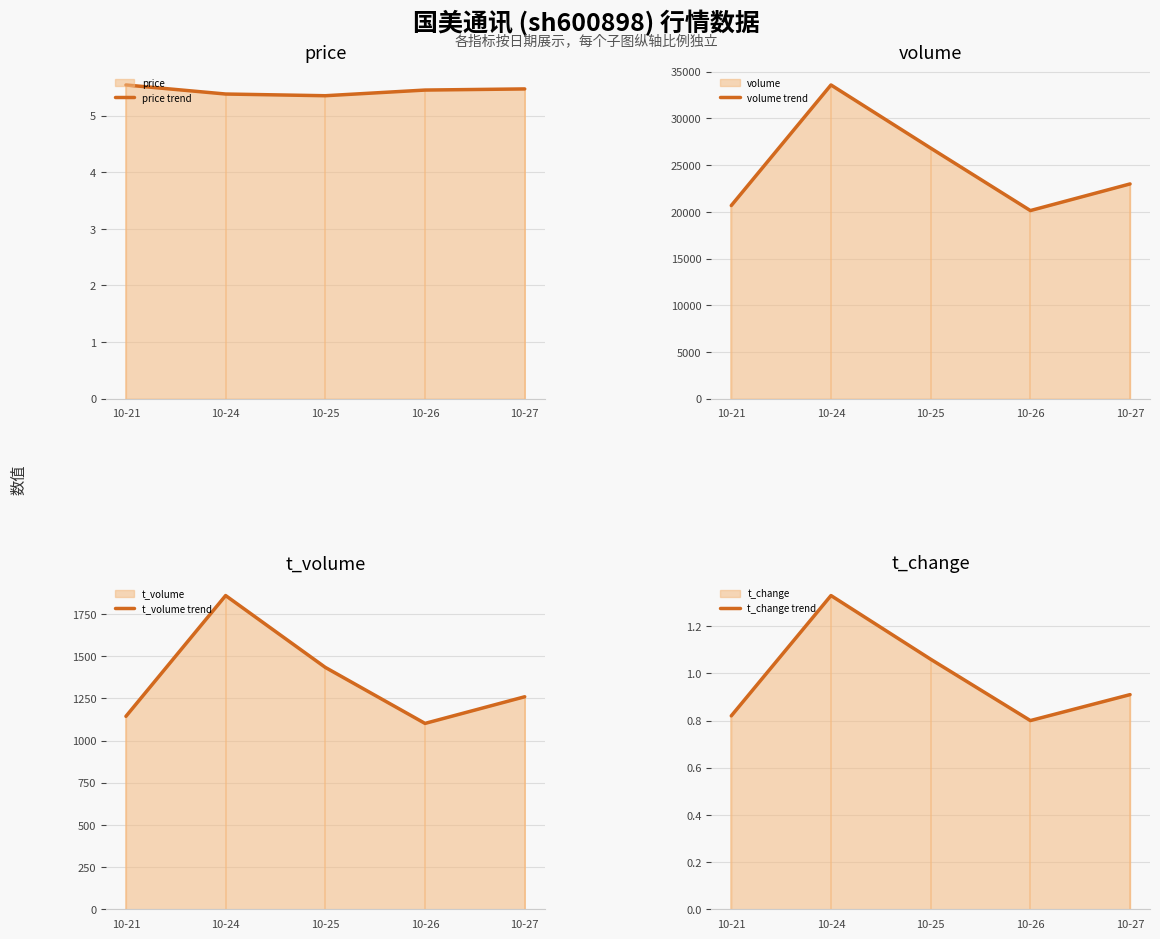

At which category is the sum across all series the highest?

10-24